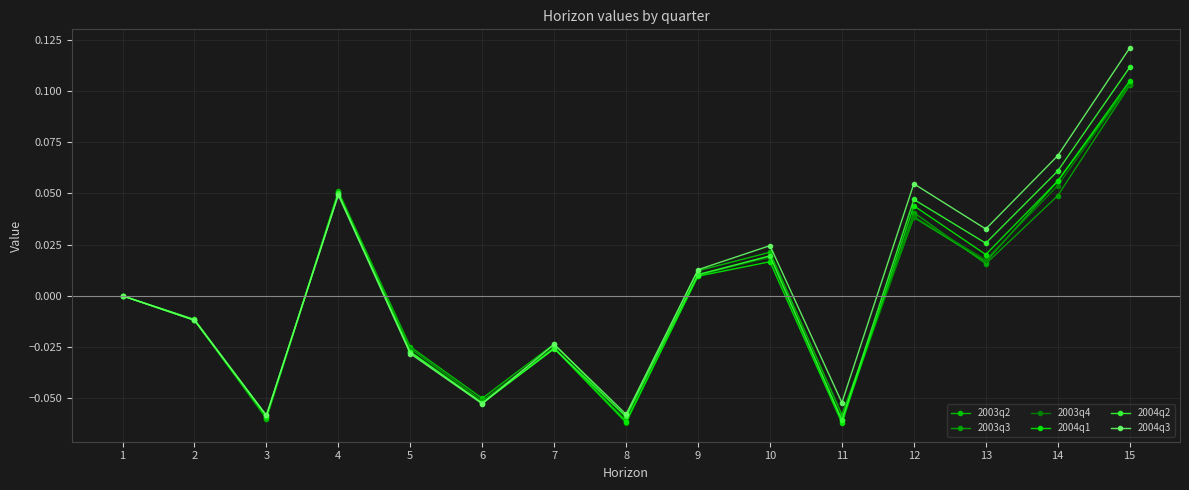

Is this an area chart (filled region under the line)?

No